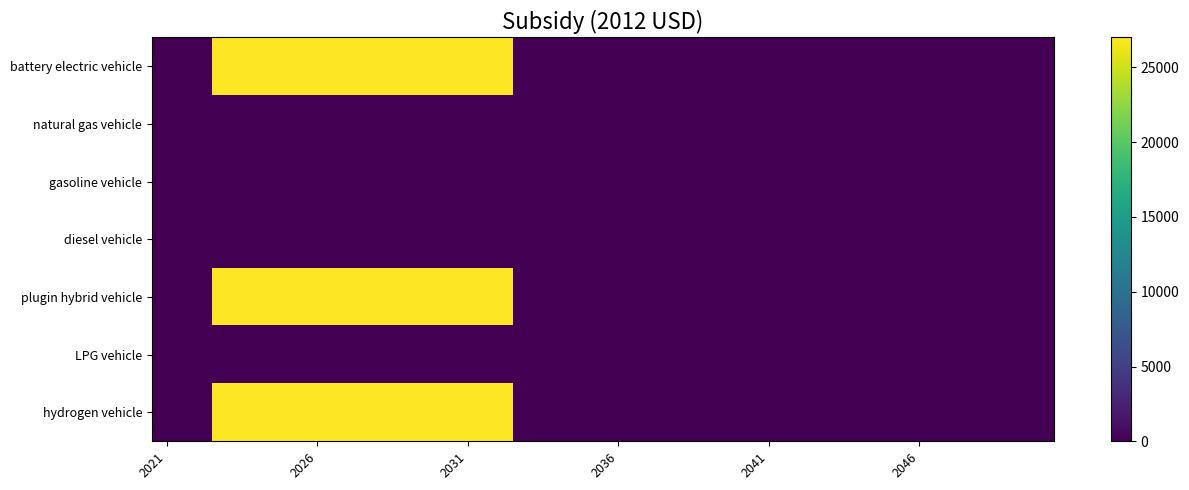

Which series has the largest total across all categories?

battery electric vehicle